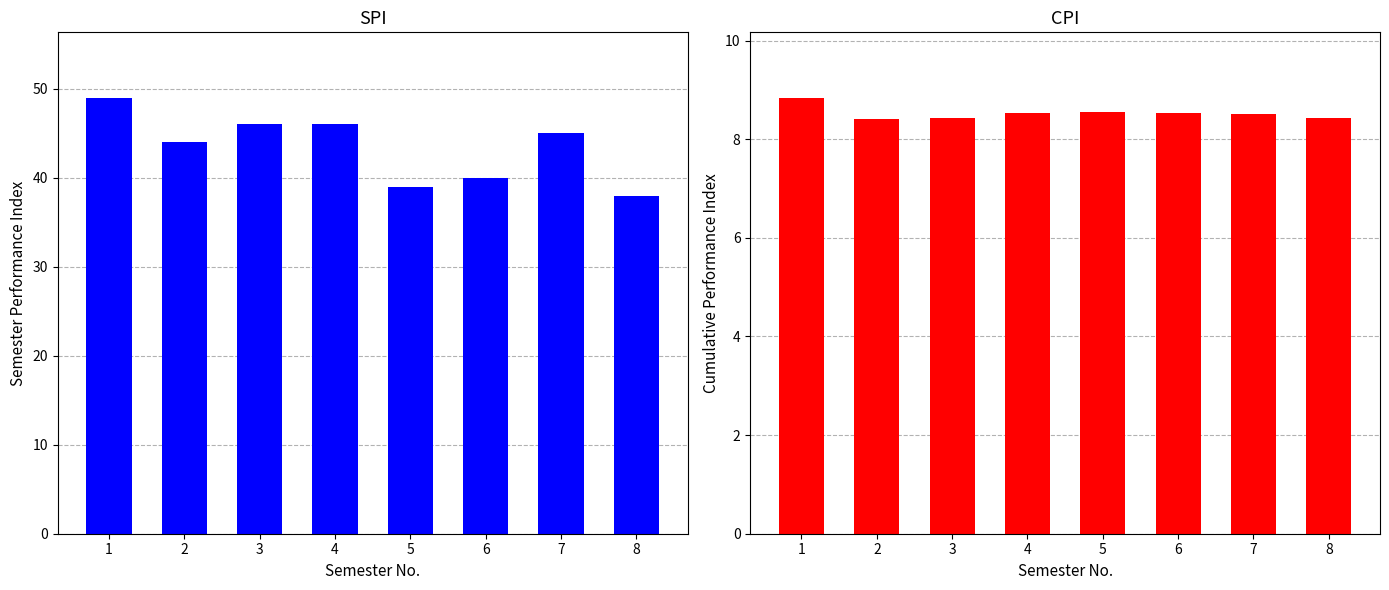

What are all the series names shown in the legend?

SPI, CPI